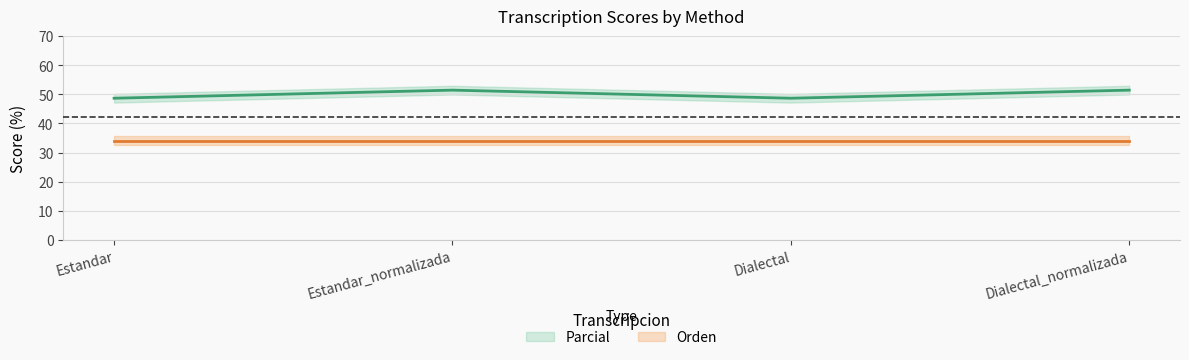

List the labels in order of value, largest first.

Estandar_normalizada, Dialectal_normalizada, Estandar, Dialectal